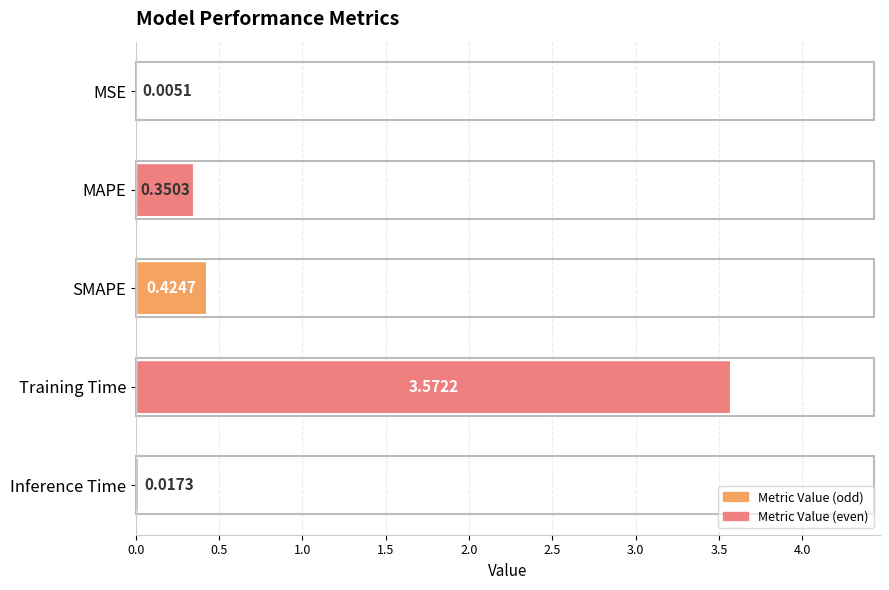

Which category has the highest value across all series?

Training Time